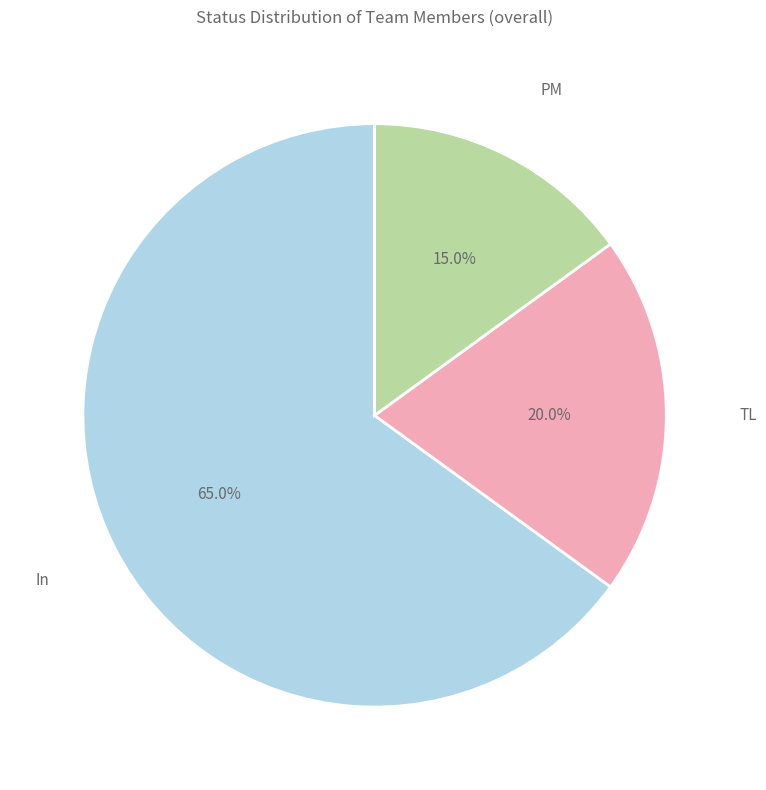

Count the number of slices in the pie.

3